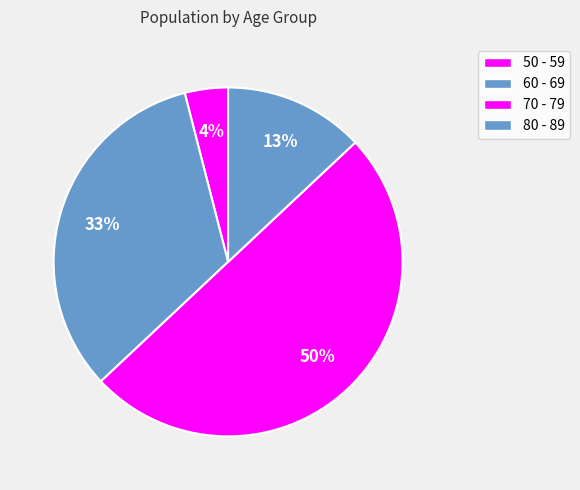

What percentage do 60 - 69 and 70 - 79 together represent?

83.0%